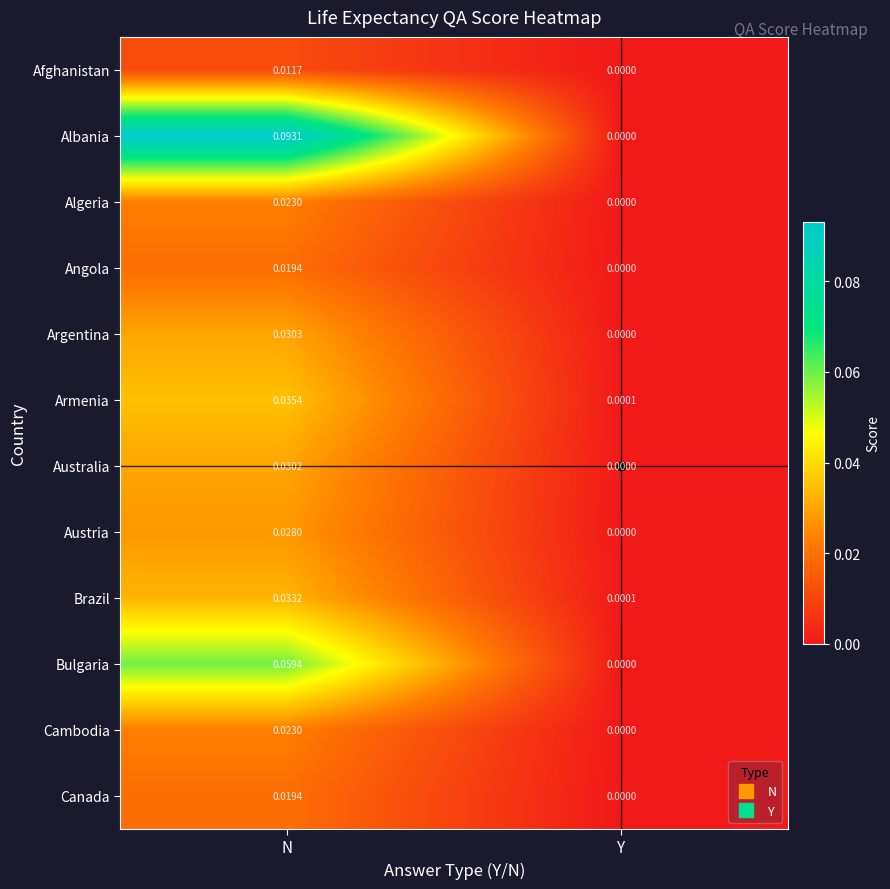

At which category is the sum across all series the highest?

N